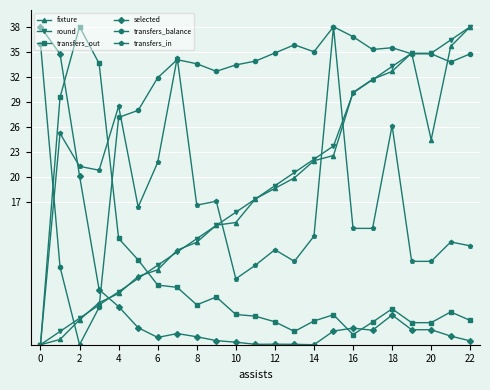

How many values in transfers_in are above zero?

22